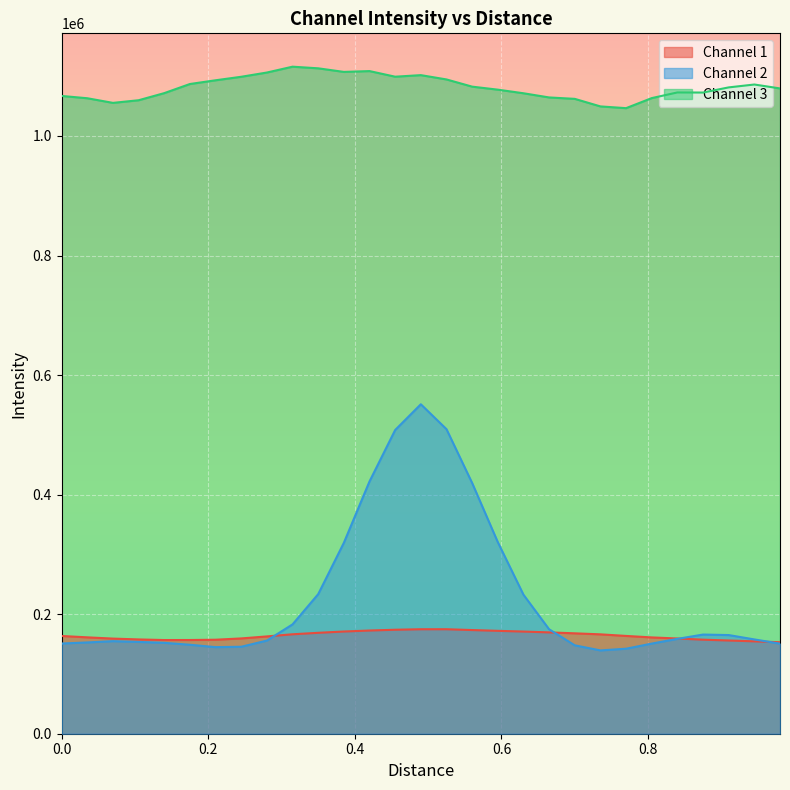

How many lines are shown in the chart?

3